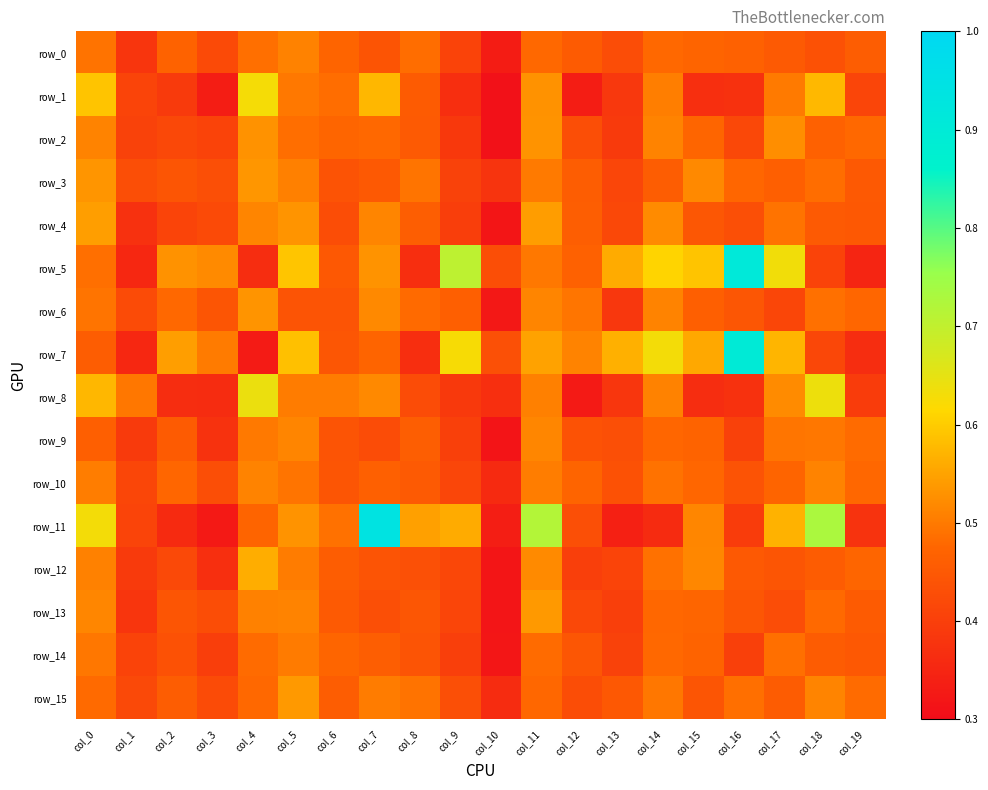

What is the difference between the highest and lowest values at col_16?

0.5